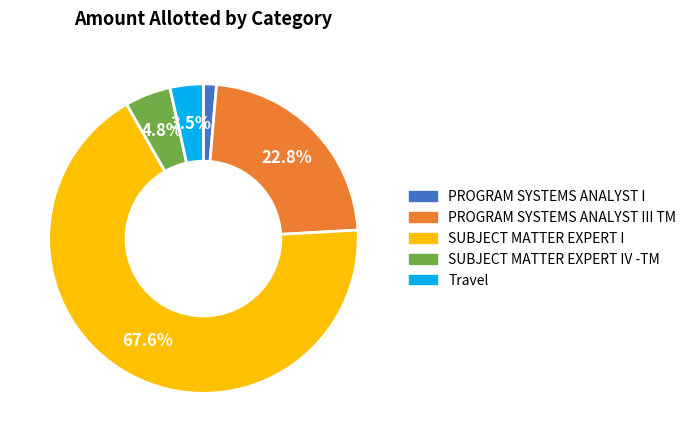

Is there a majority slice in this chart?

Yes